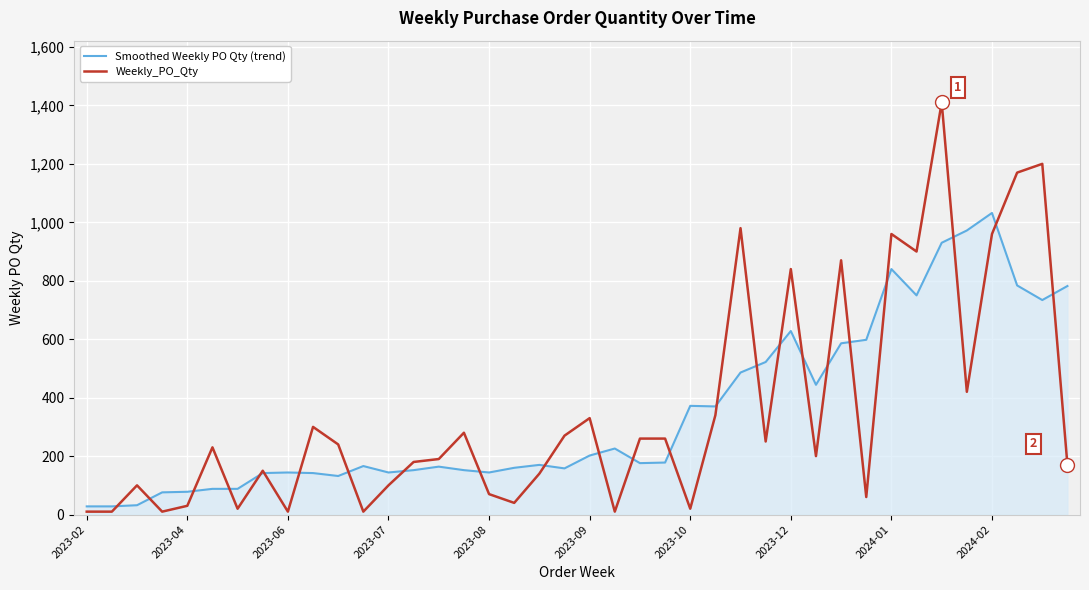

After their last crossing, which series has the higher values: Weekly_PO_Qty or Smoothed Weekly PO Qty (trend)?

Smoothed Weekly PO Qty (trend)